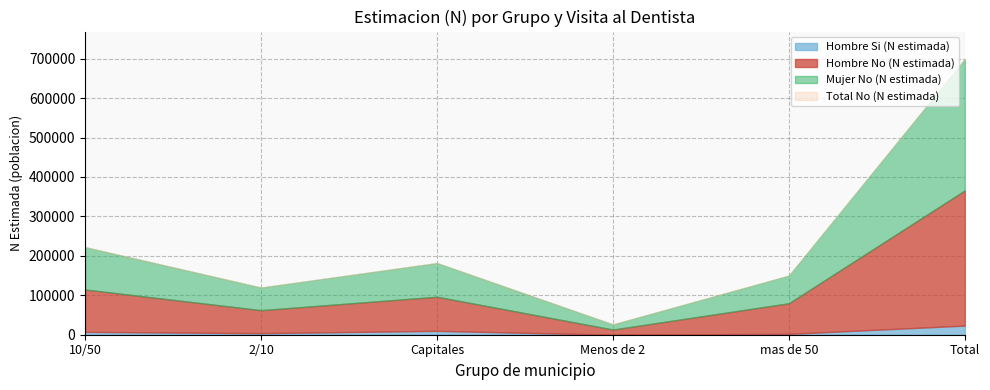

What is the spread (max minus min) of values at Total?

652463